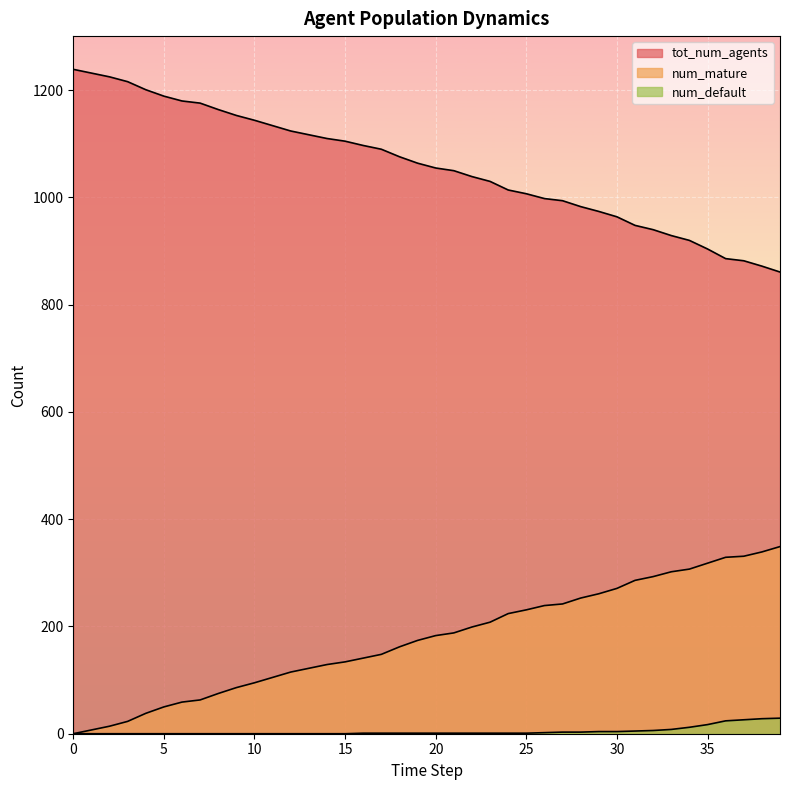

The value of tot_num_agents at 5 is 1967. True or false?

False